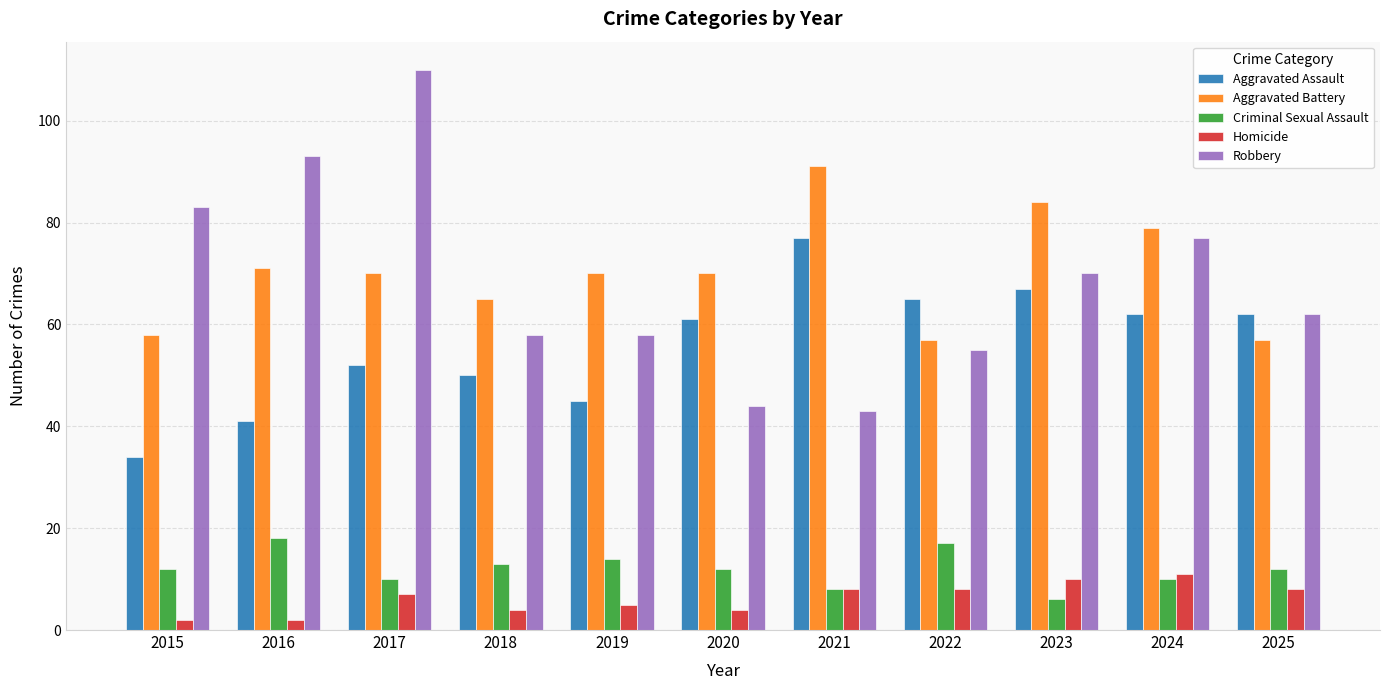

Which label corresponds to the largest value in the chart?

2017